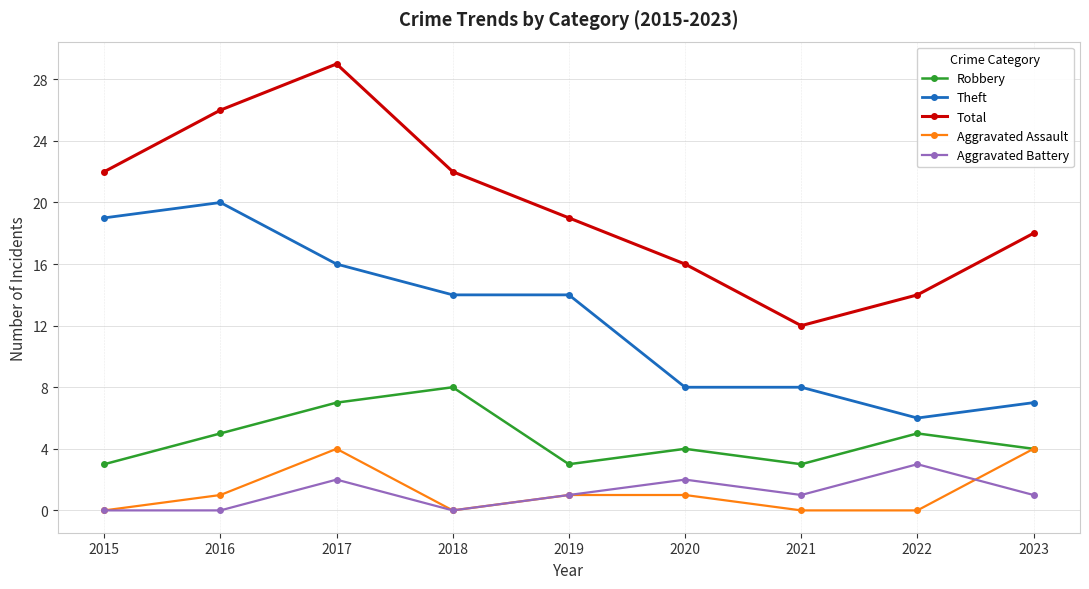

Reading left to right, what are all the values shown in this chart?

Robbery: 3	5	7	8	3	4	3	5	4
Theft: 19	20	16	14	14	8	8	6	7
Total: 22	26	29	22	19	16	12	14	18
Aggravated Assault: 0	1	4	0	1	1	0	0	4
Aggravated Battery: 0	0	2	0	1	2	1	3	1